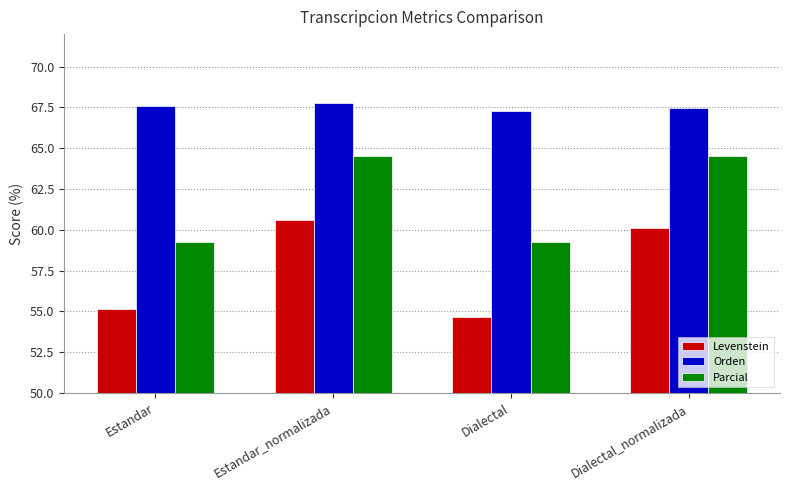

Is it true that Levenstein equals 54.6 at Dialectal?

True